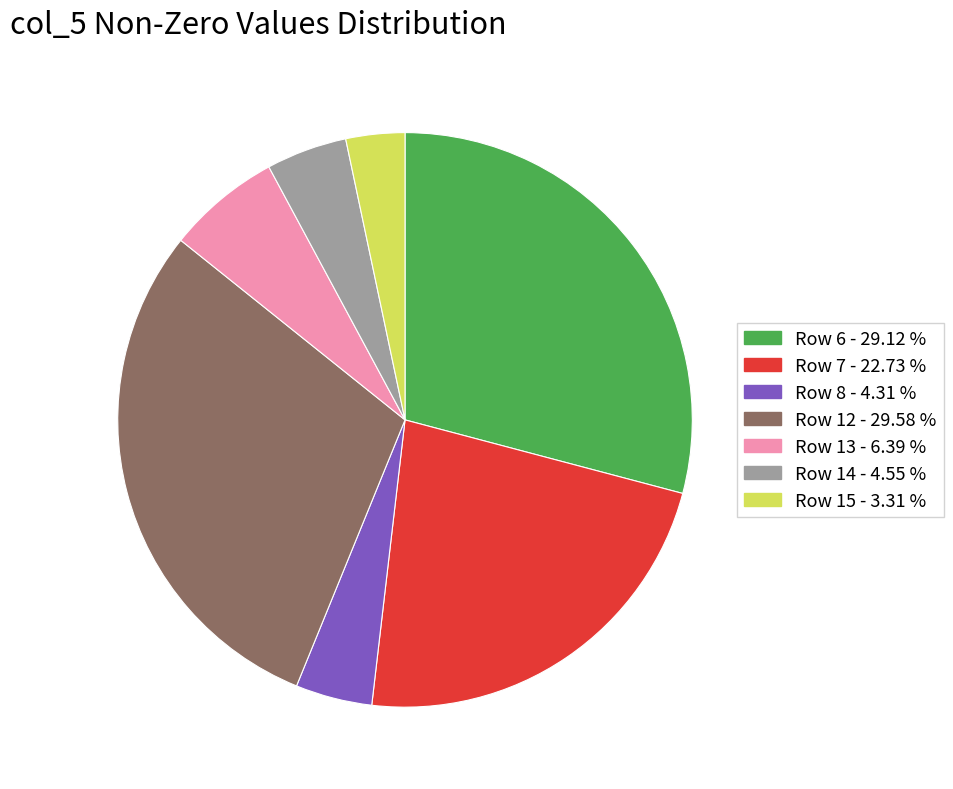

What is the smallest slice in the pie chart?

Row 15 - 3.31 %